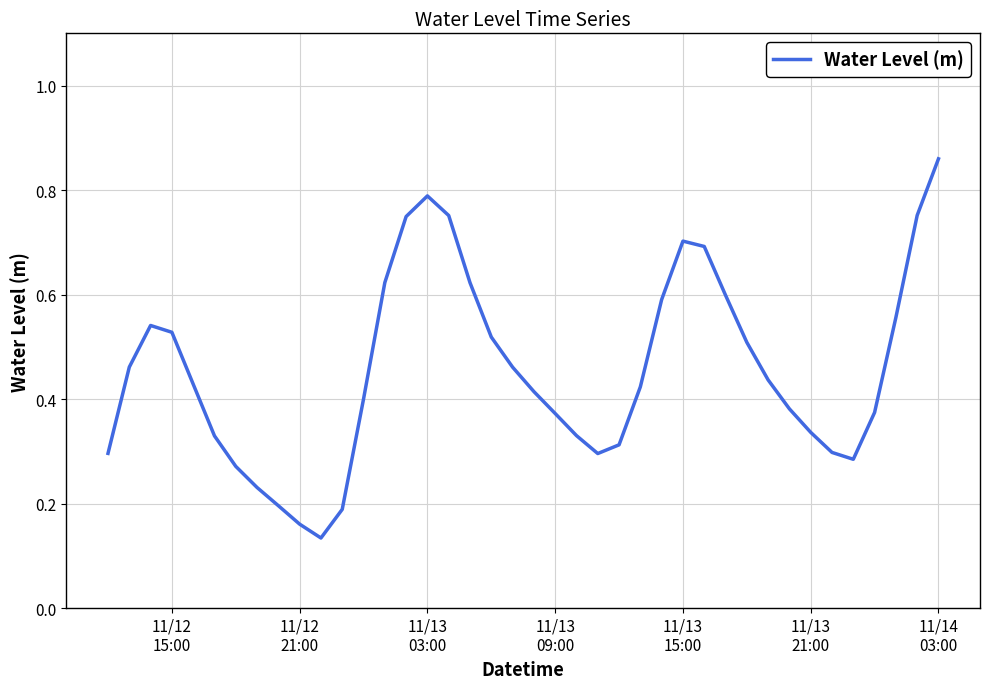

How many points are higher than both their immediate neighbors (excluding endpoints)?

3